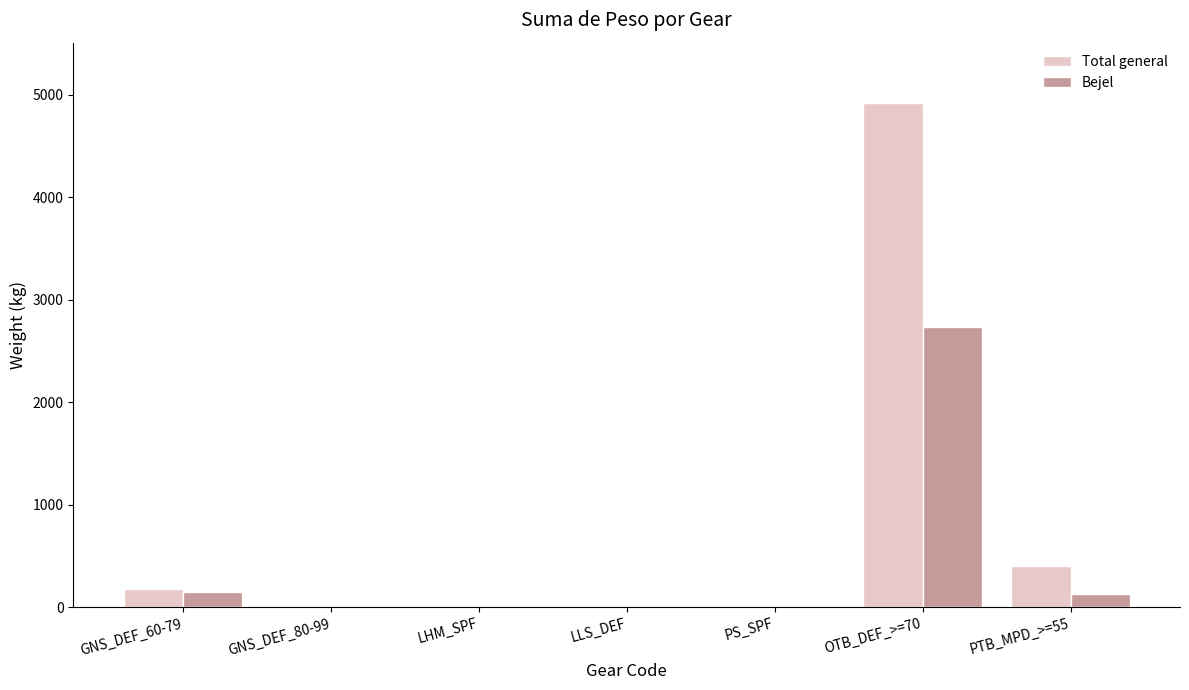

What is the highest value of the Total general series?

4917.4